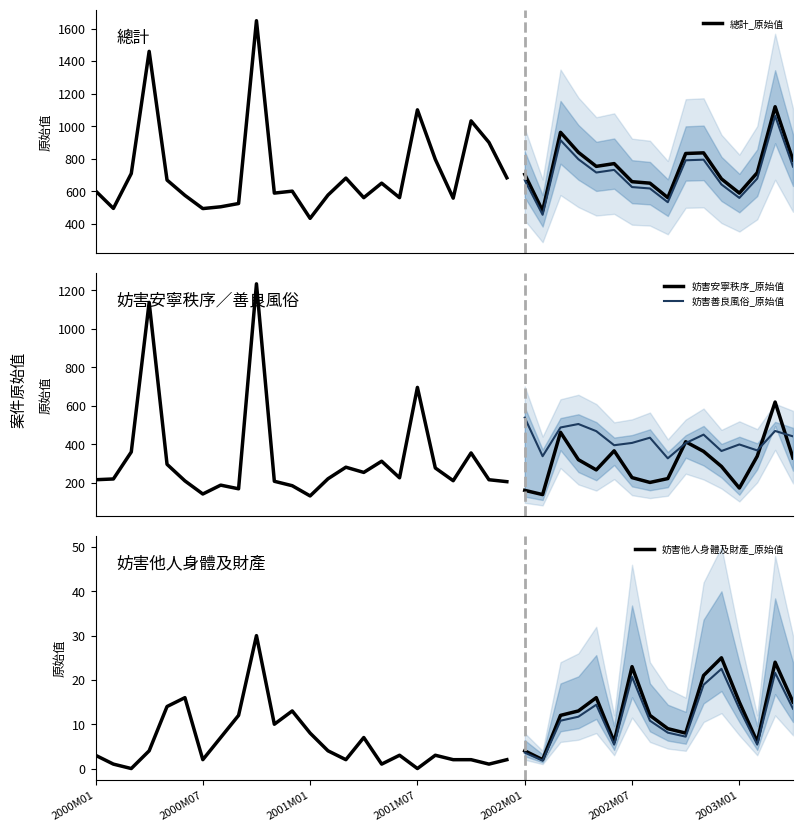

Where does the 總計_原始值 series first go above 677?

2000M03